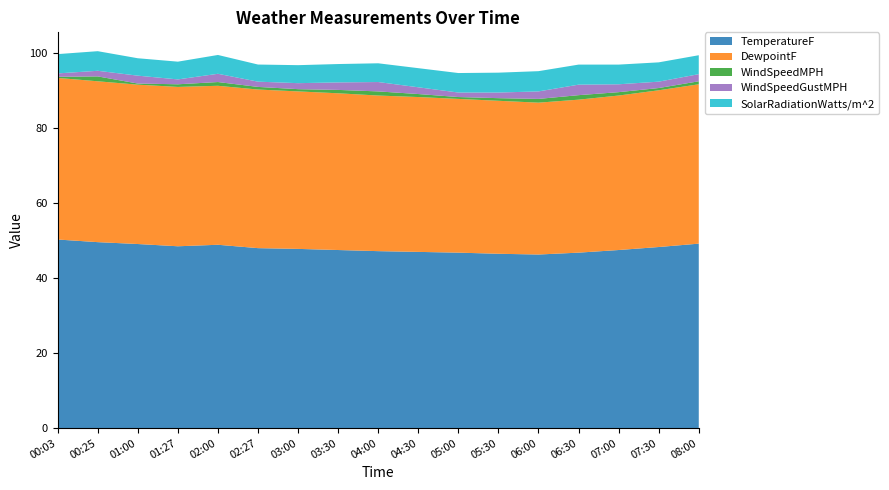

Reading left to right, transcribe all the data shown in this chart.

TemperatureF: 00:03=50.3	00:25=49.6	01:00=49.1	01:27=48.5	02:00=48.9	02:27=48.0	03:00=47.8	03:30=47.5	04:00=47.2	04:30=47.0	05:00=46.8	05:30=46.5	06:00=46.3	06:30=46.8	07:00=47.5	07:30=48.3	08:00=49.2
DewpointF: 00:03=43.1	00:25=42.9	01:00=42.5	01:27=42.5	02:00=42.4	02:27=42.3	03:00=42.0	03:30=41.8	04:00=41.5	04:30=41.3	05:00=41.0	05:30=40.8	06:00=40.5	06:30=40.8	07:00=41.2	07:30=41.8	08:00=42.5
WindSpeedMPH: 00:03=0.3	00:25=1.3	01:00=0.3	01:27=0.7	02:00=1.0	02:27=0.7	03:00=0.6	03:30=0.9	04:00=1.1	04:30=0.8	05:00=0.5	05:30=0.7	06:00=1.0	06:30=1.2	07:00=0.9	07:30=0.6	08:00=0.8
WindSpeedGustMPH: 00:03=0.9	00:25=1.5	01:00=2.1	01:27=1.3	02:00=2.2	02:27=1.4	03:00=1.6	03:30=2.0	04:00=2.5	04:30=1.8	05:00=1.2	05:30=1.5	06:00=2.0	06:30=2.8	07:00=2.1	07:30=1.7	08:00=1.9
SolarRadiationWatts/m^2: 00:03=5.1	00:25=5.2	01:00=4.6	01:27=4.7	02:00=5.0	02:27=4.6	03:00=4.8	03:30=4.9	04:00=5.0	04:30=5.1	05:00=5.2	05:30=5.3	06:00=5.4	06:30=5.3	07:00=5.2	07:30=5.2	08:00=5.0